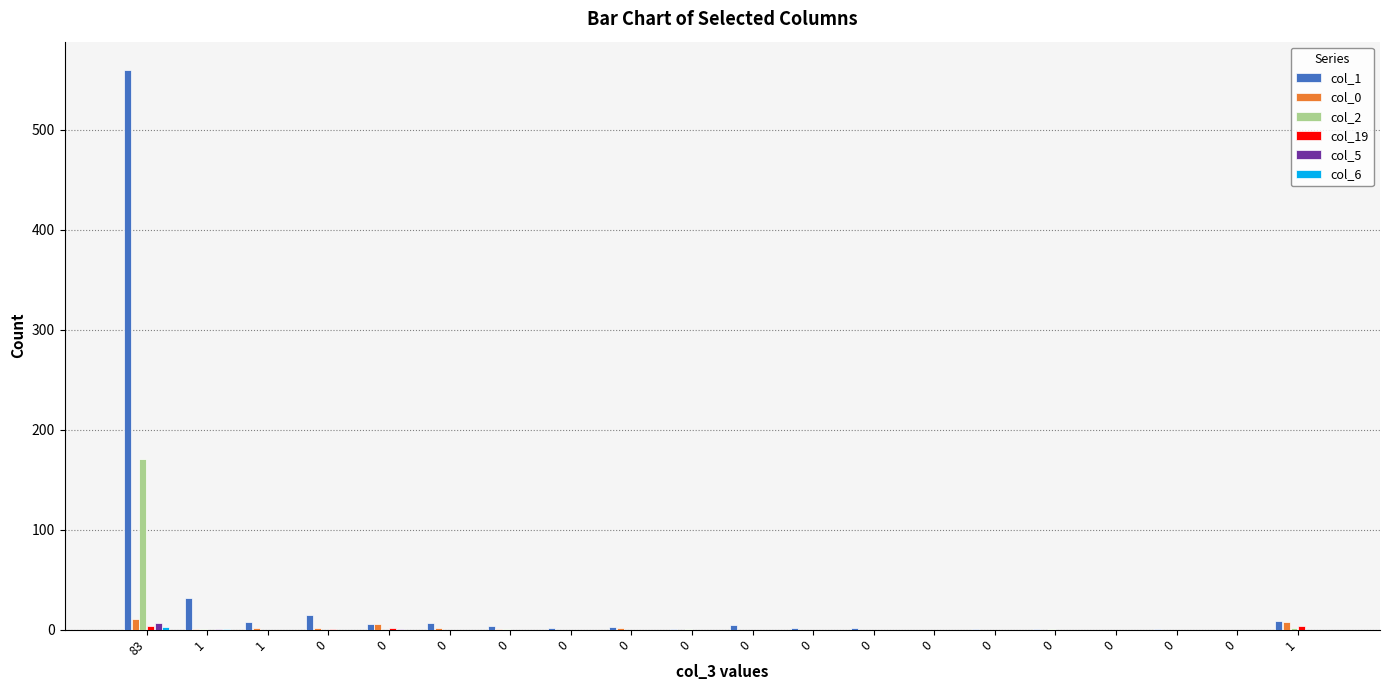

At which label does col_1 reach its peak?

83